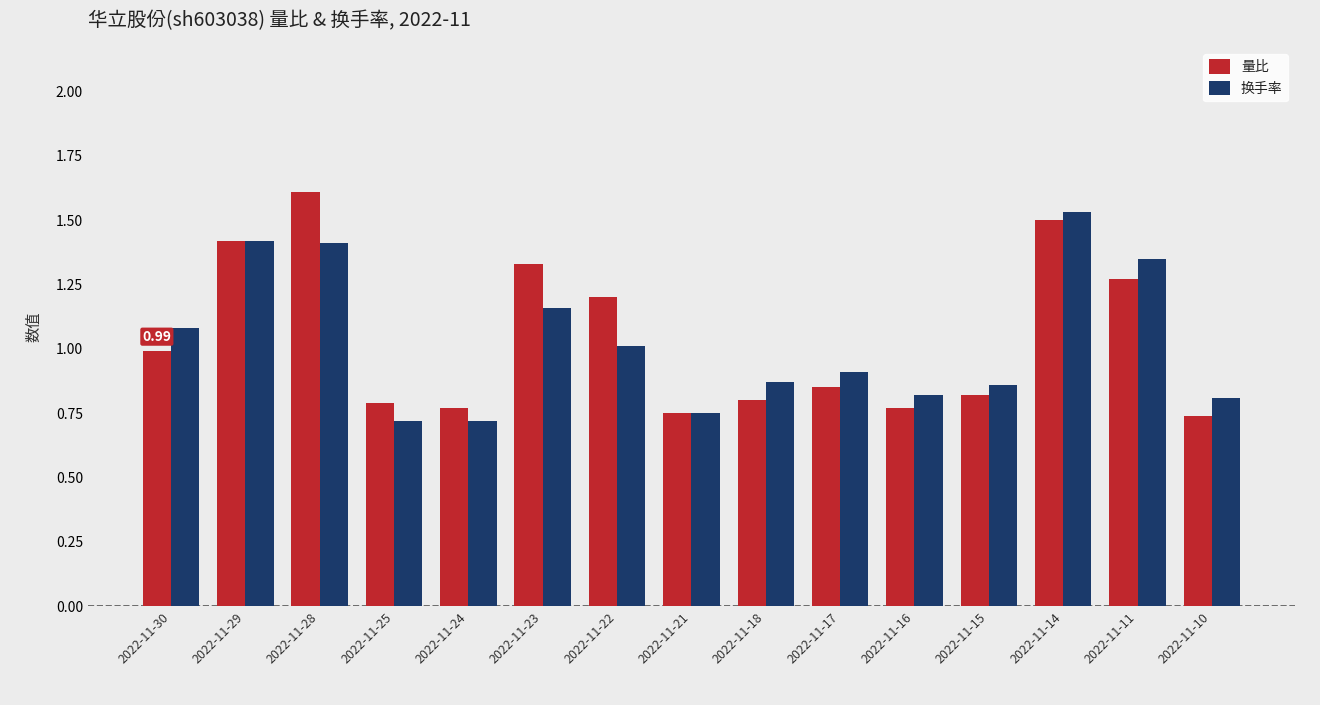

What are all the series names shown in the legend?

量比, 换手率